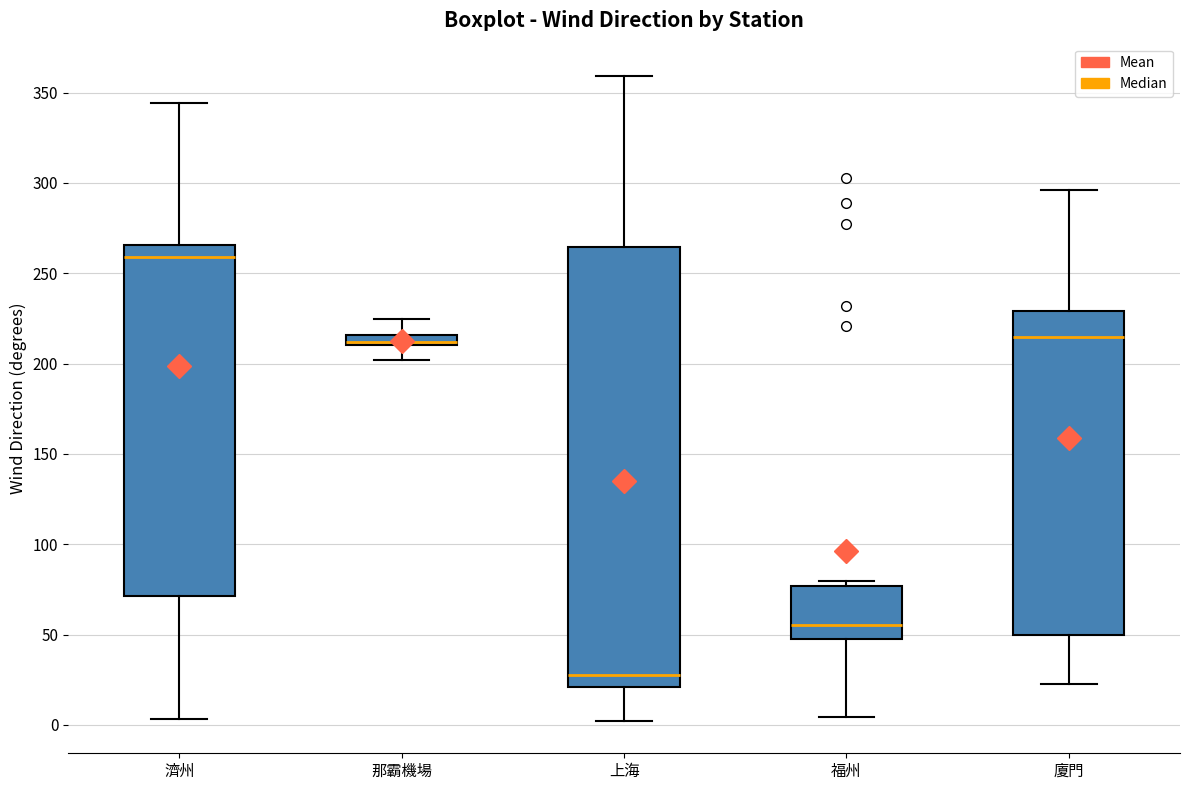

Where is the upper edge of the box for 福州 on the y-axis? The values are not printed on the chart, so give them approximately, as read against the axis.

75